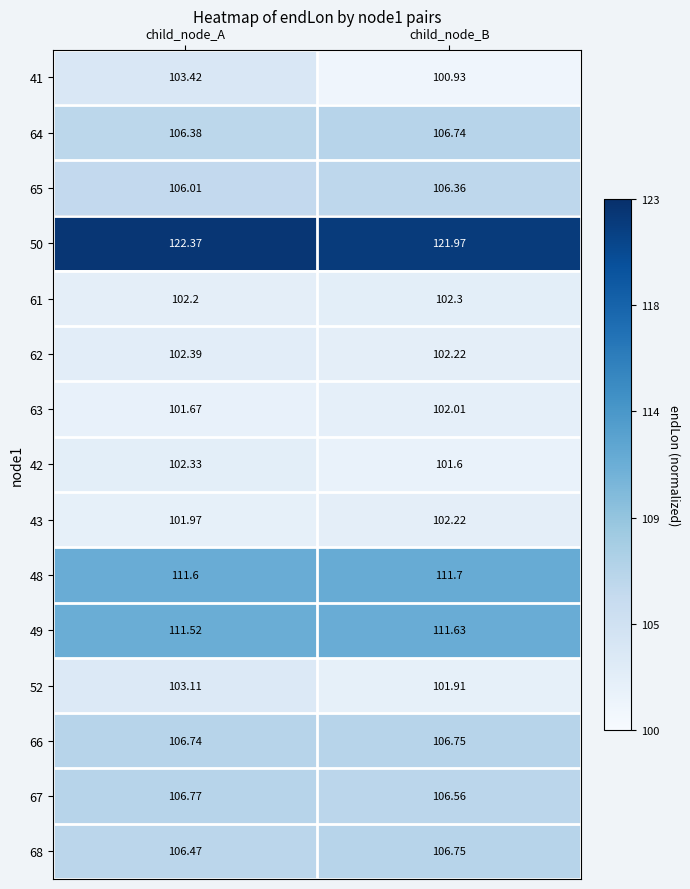

Rank the series at child_node_A from highest to lowest value.

50, 48, 49, 67, 66, 68, 64, 65, 41, 52, 62, 42, 61, 43, 63